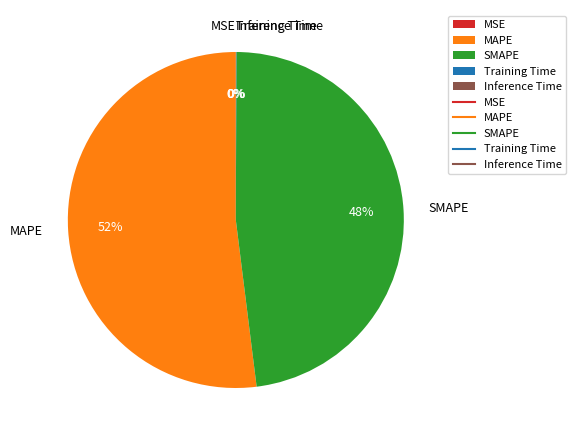

Is it true that SMAPE is 54% of the pie?

False